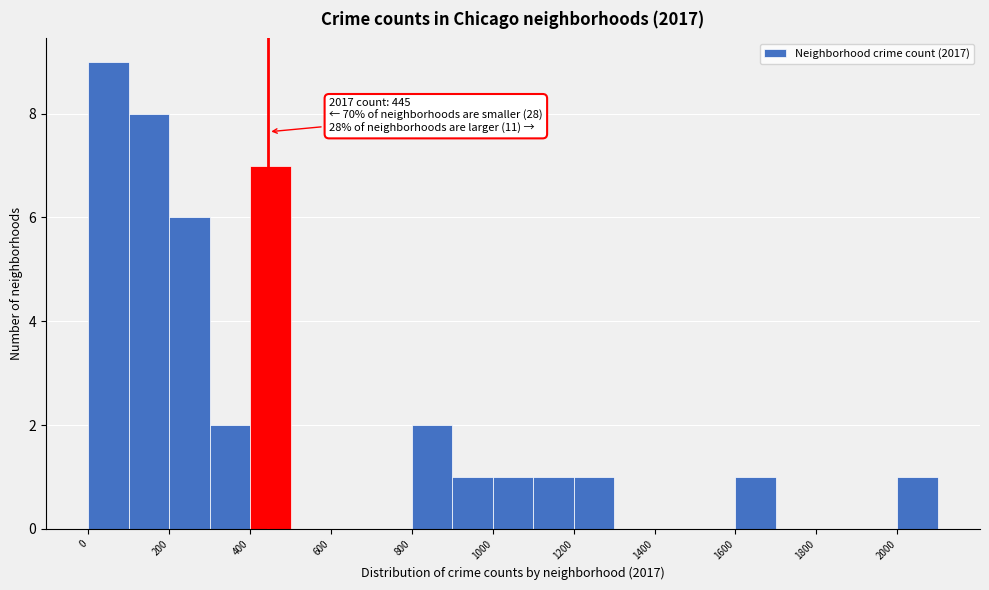

Over which range of the x-axis is the bar tallest?

0 to 100